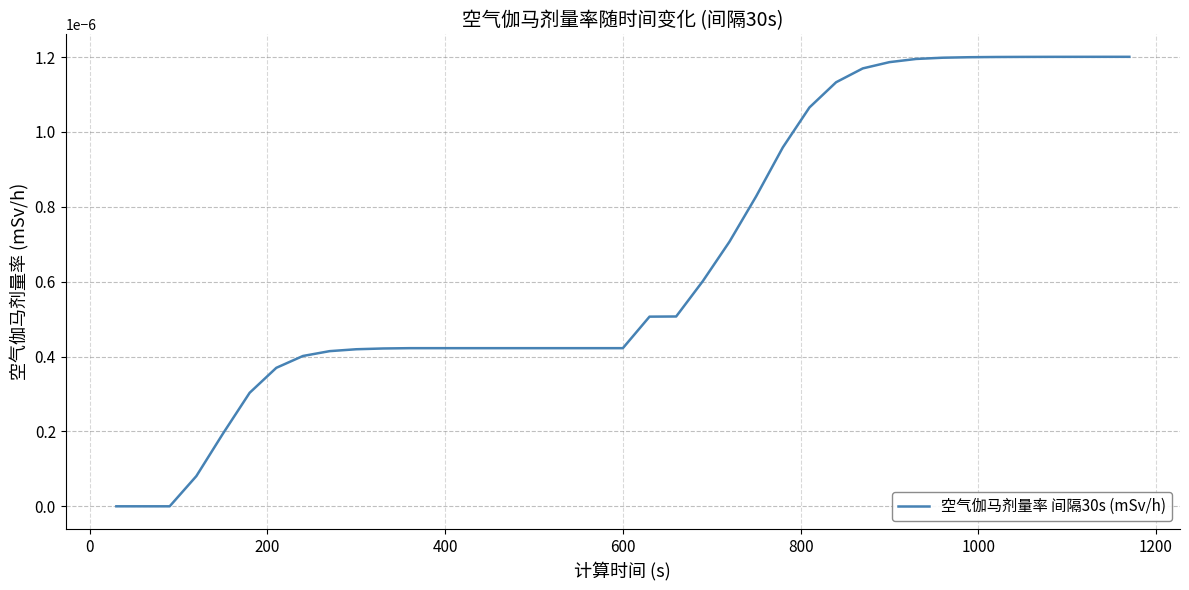

How many lines are shown in the chart?

1